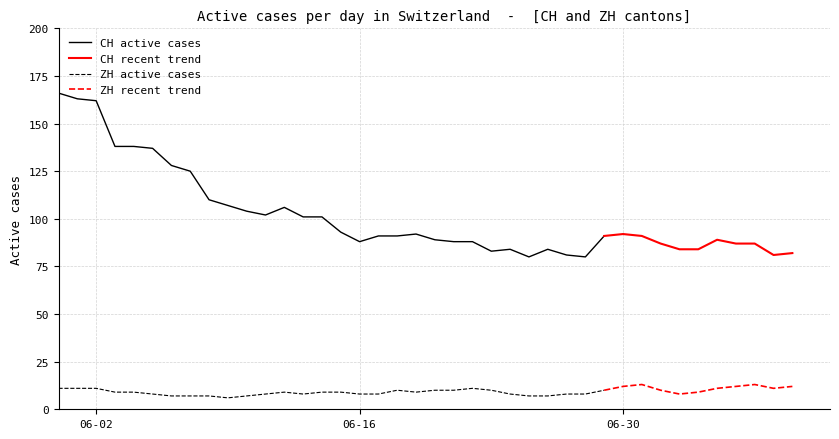

Where is the first local minimum for ZH?

9